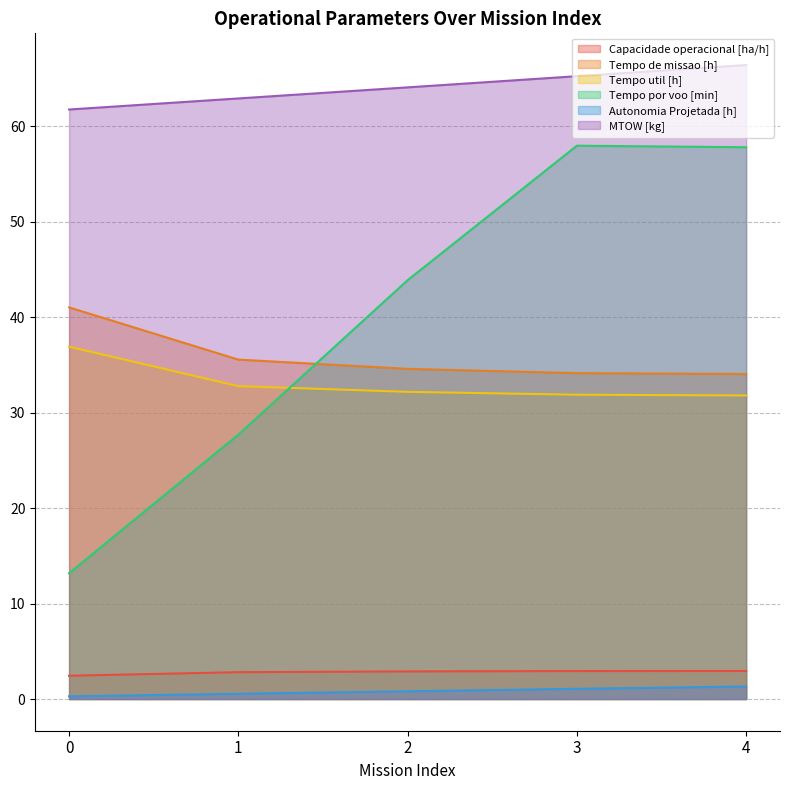

What is the minimum value for Tempo util [h]?

31.8